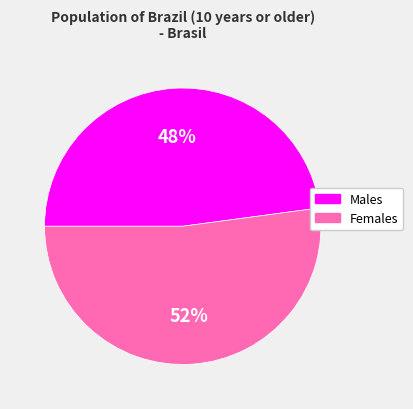

Rank the categories by value from lowest to highest.

Males, Females